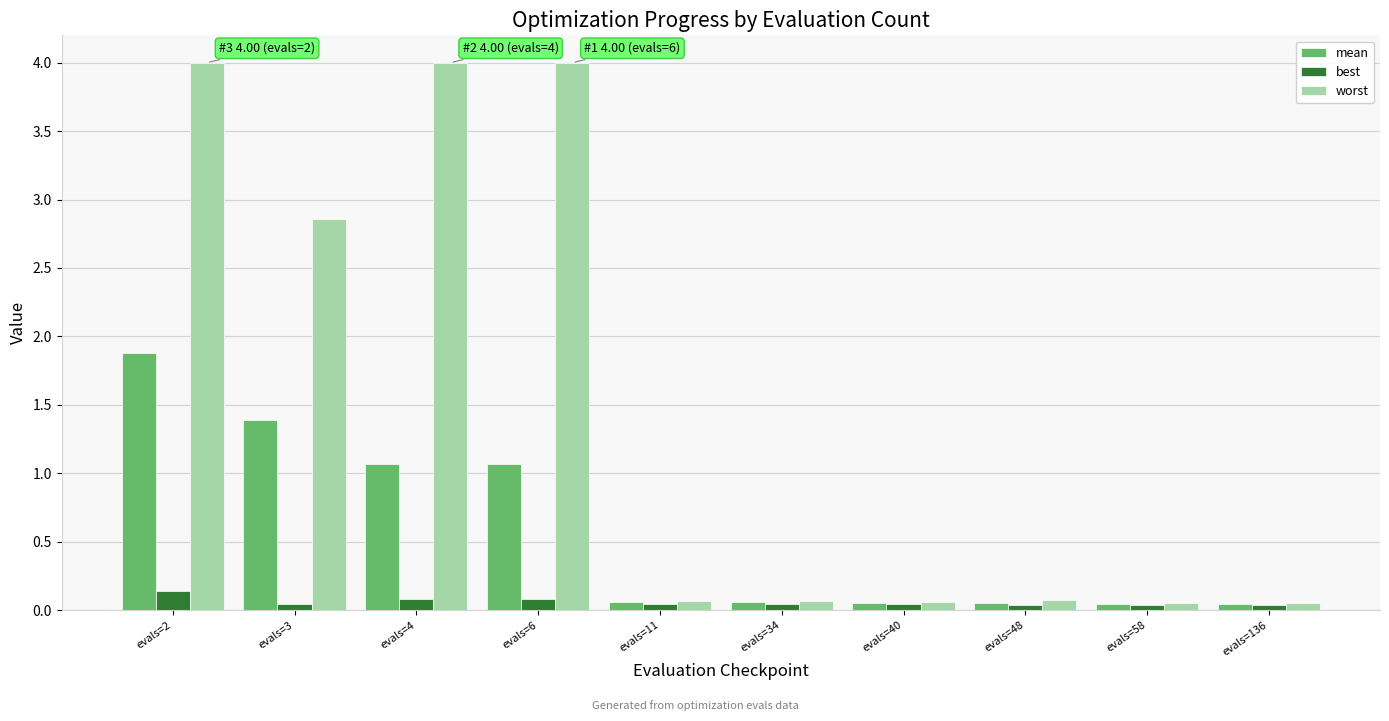

How many groups of bars are there?

10